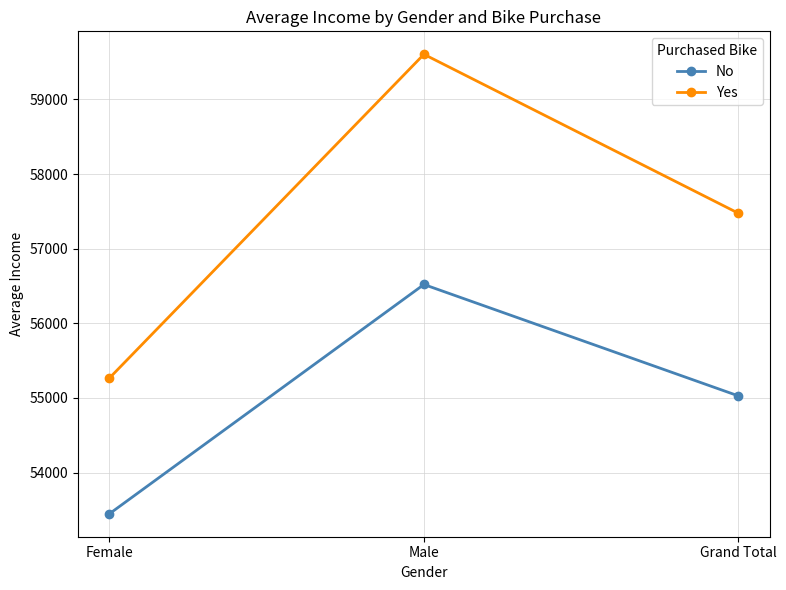

Where does the Yes series first go above 57474?

Male